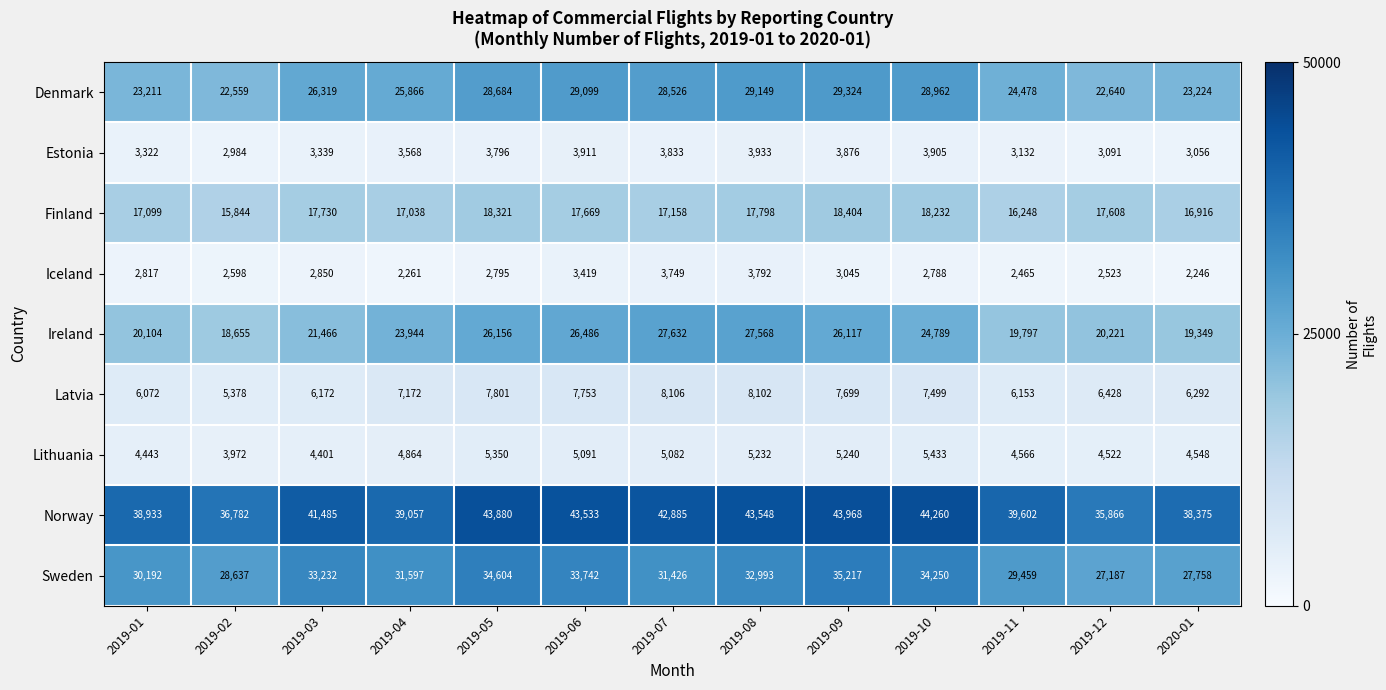

Is the value of Finland at 2019-02 greater than the value of Iceland at 2019-03?

Yes